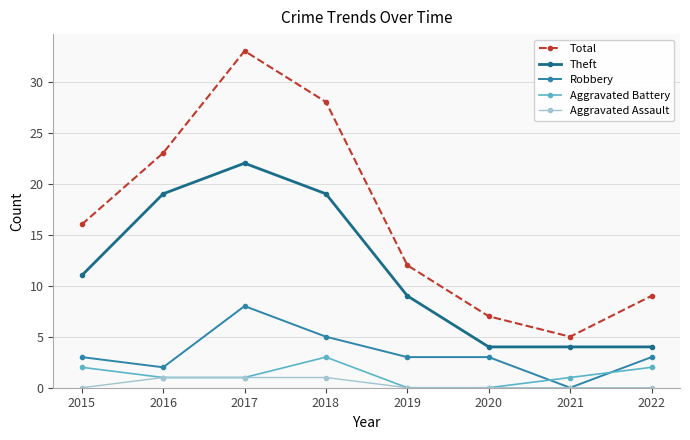

True or false: Total has more than 0 interior local peaks.

True